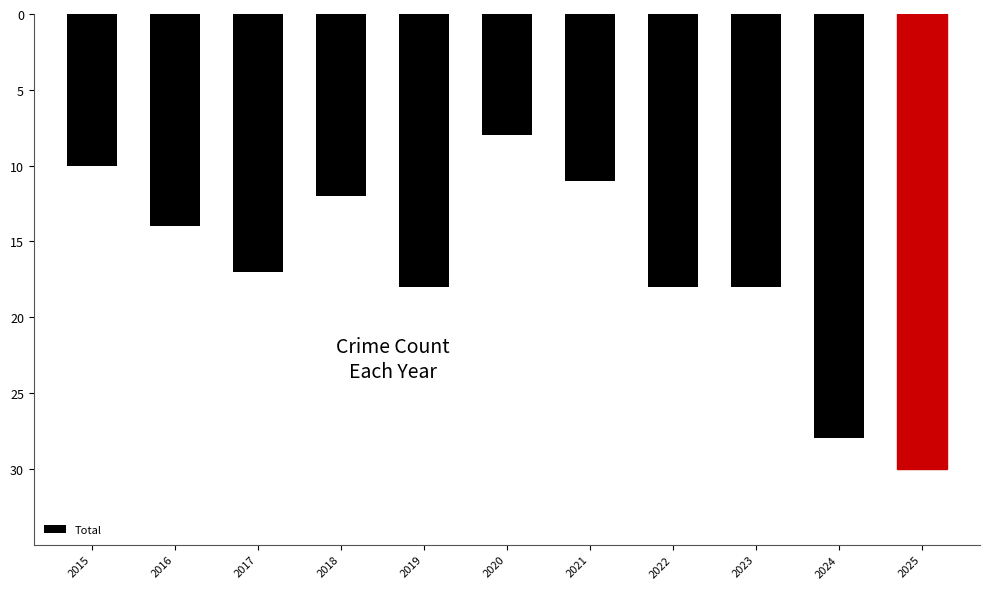

Which has a higher value, 2025 or 2017?

2017